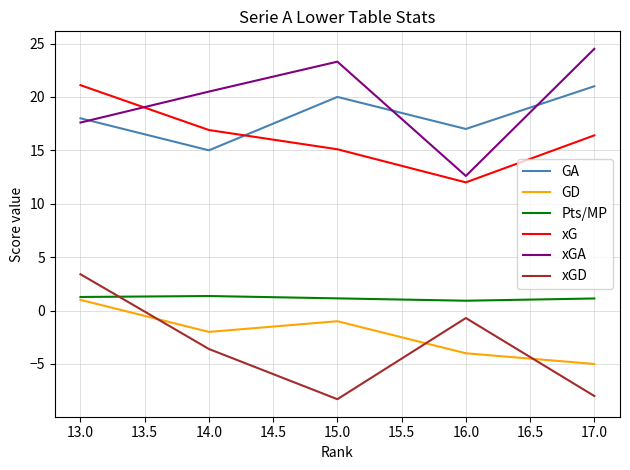

Is the value of xGD at 15.0 greater than the value of xG at 16.0?

No